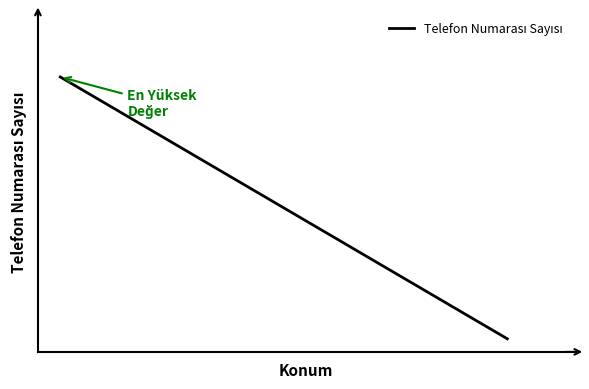

Is this an area chart (filled region under the line)?

No